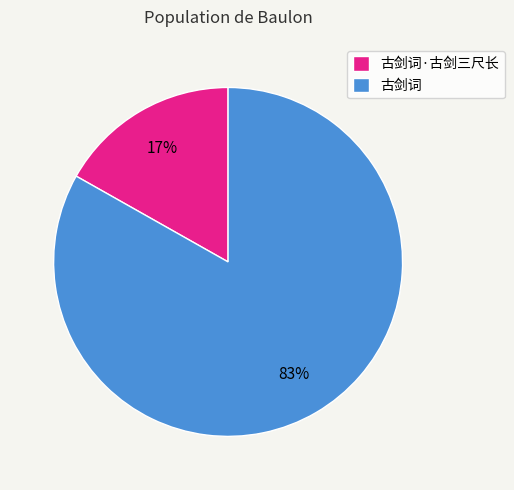

Is the sum of 古剑词 and 古剑词·古剑三尺长 greater than half?

Yes